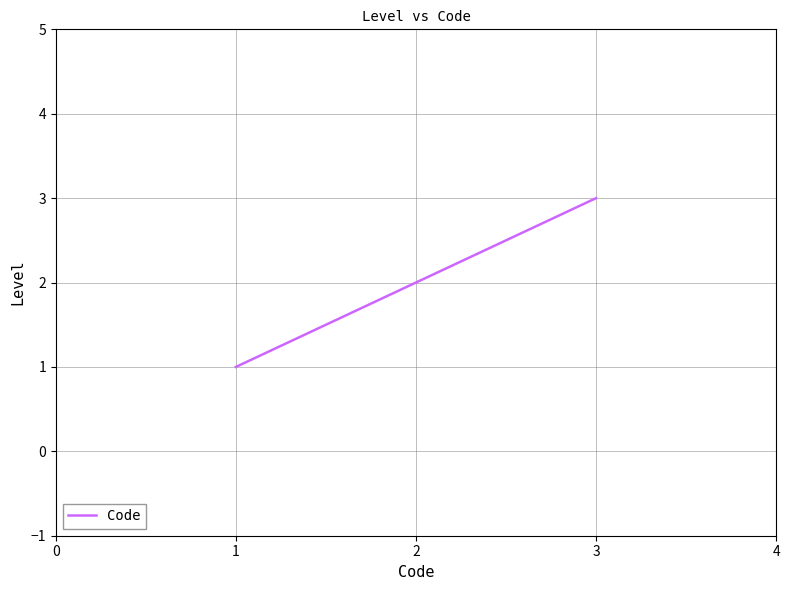

What is the change in value from 1 to 2?

+1